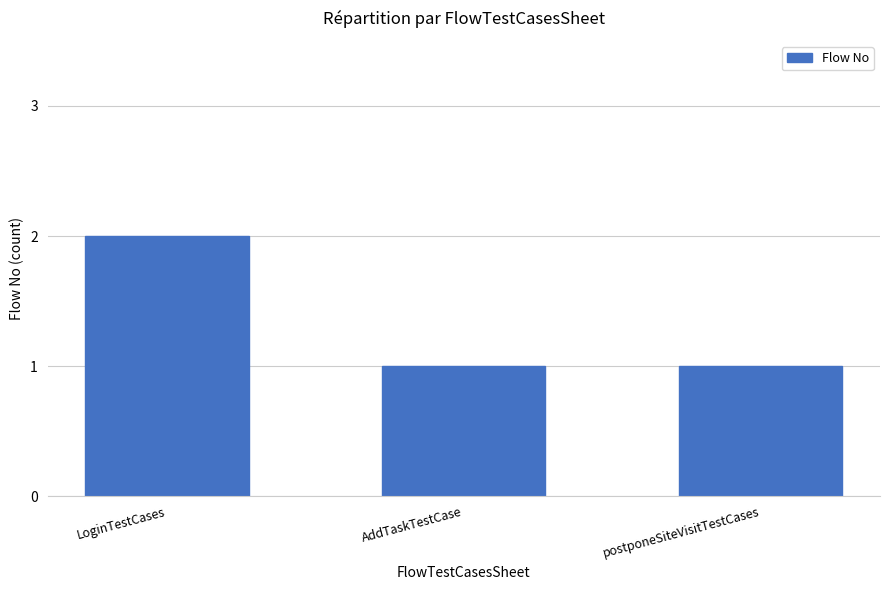

The chart shows a value of 1 at postponeSiteVisitTestCases. True or false?

True